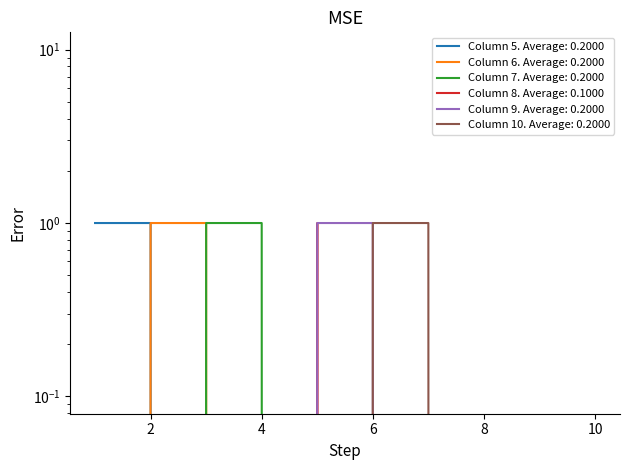

Reading left to right, transcribe all the data shown in this chart.

5: 1	1	0	0	0	0	0	0	0	0
6: 0	1	1	0	0	0	0	0	0	0
7: 0	0	1	1	0	0	0	0	0	0
8: 0	0	0	0	1	0	0	0	0	0
9: 0	0	0	0	1	1	0	0	0	0
10: 0	0	0	0	0	1	1	0	0	0